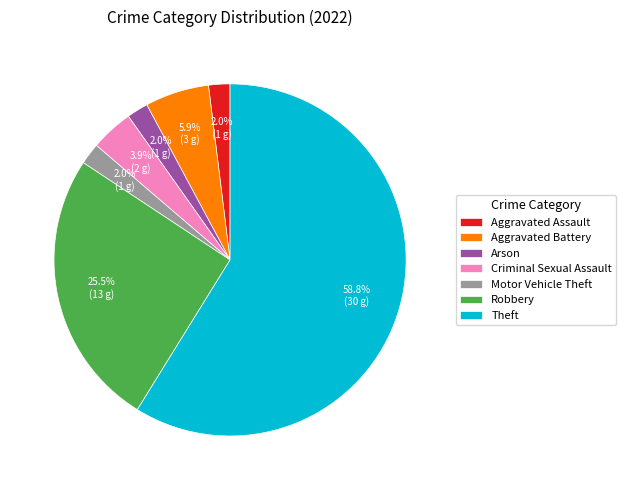

Which has a higher value, Robbery or Aggravated Assault?

Robbery